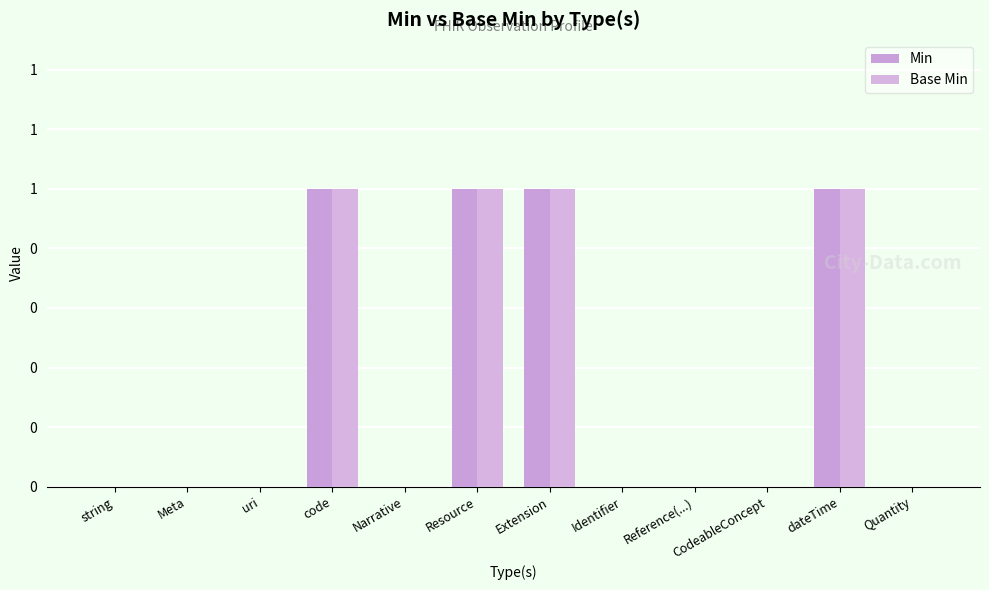

The Min series shows 0 at CodeableConcept. True or false?

True